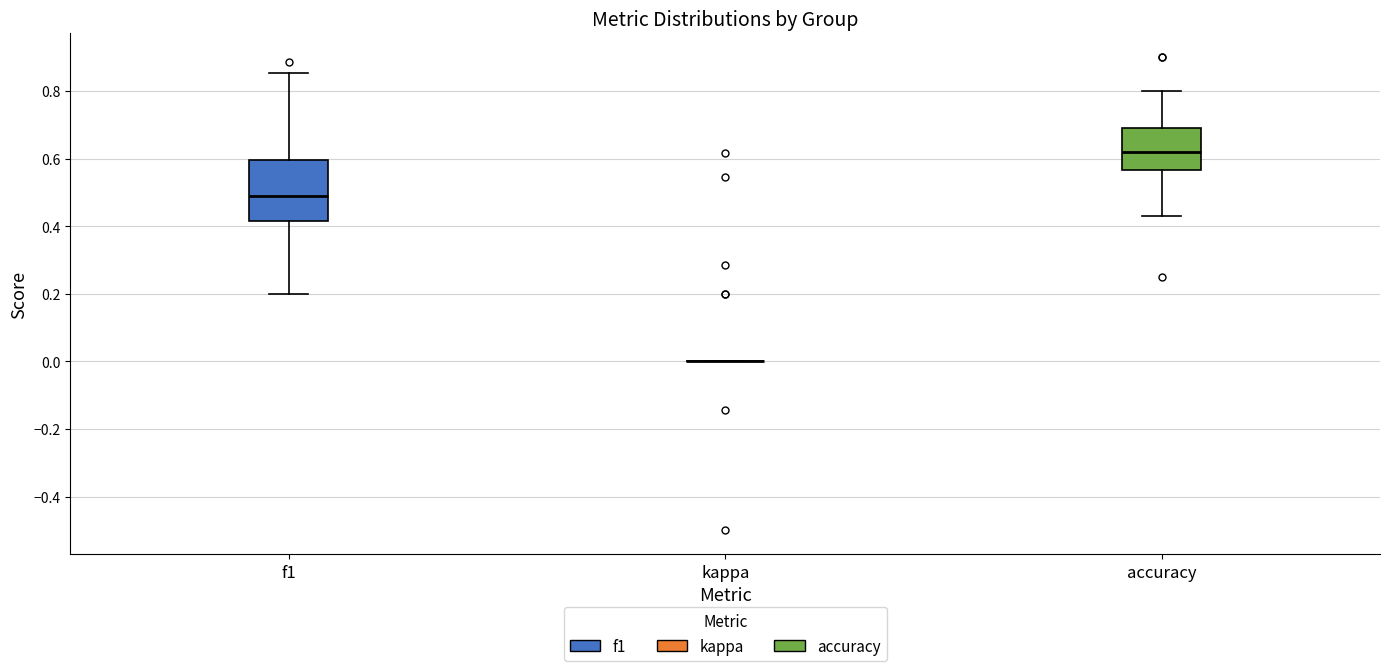

Comparing the boxes themselves (not the whiskers), which one is the tallest?

f1